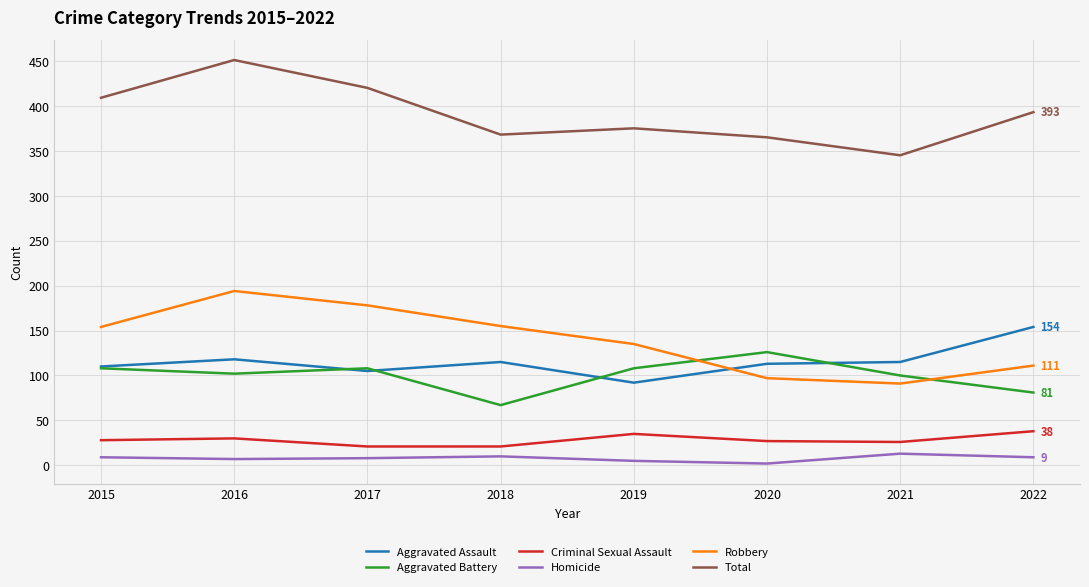

Which category has the highest value in the Aggravated Assault series?

2022